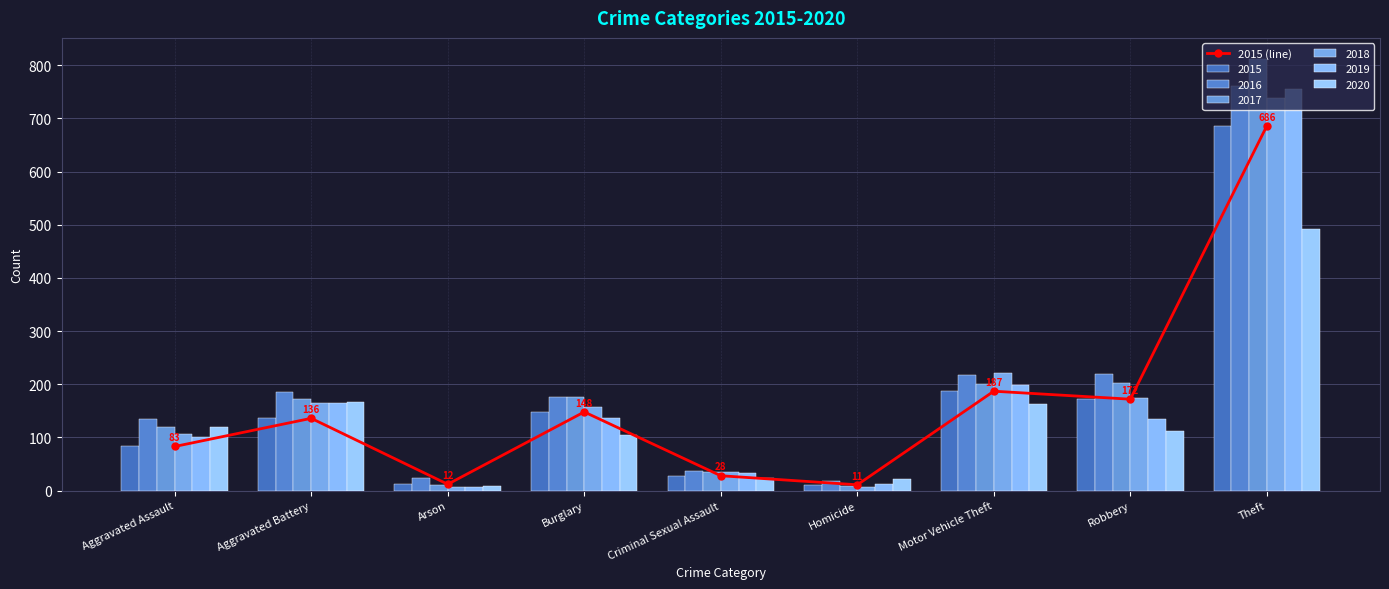

The chart shows a value of 187 at Motor Vehicle Theft. True or false?

True